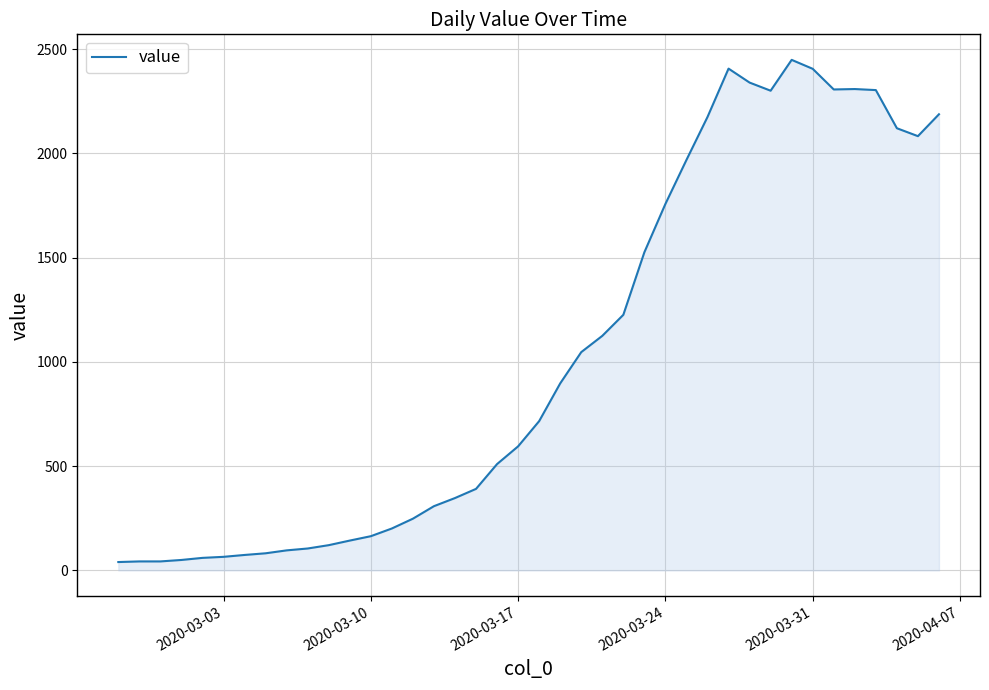

What is the difference between the maximum and minimum values?

2409